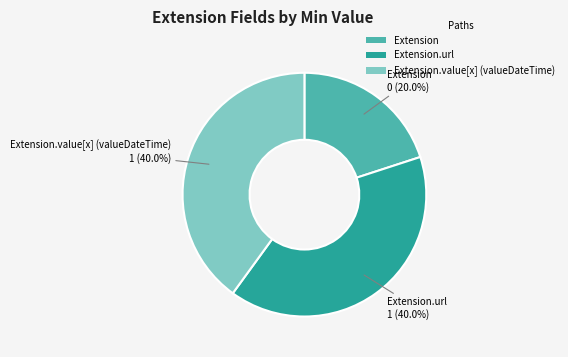

Between Extension.value[x] (valueDateTime) and Extension, which is larger?

Extension.value[x] (valueDateTime)